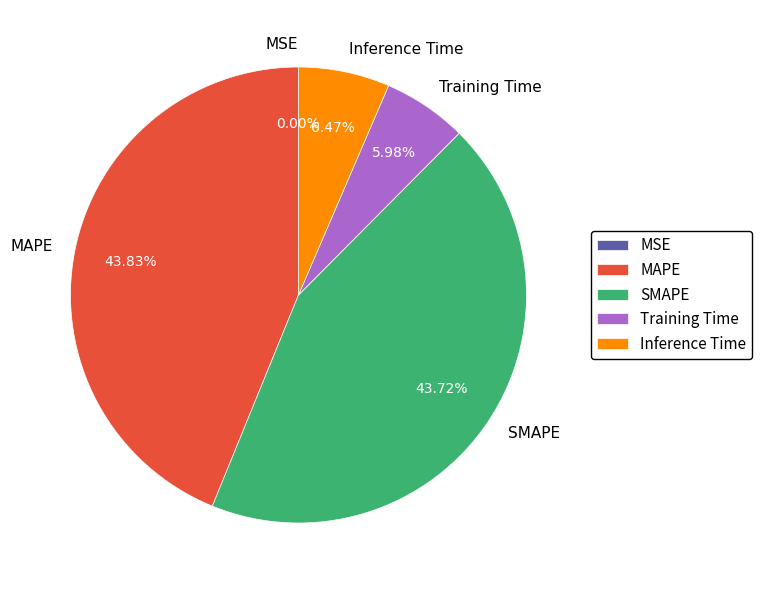

Is Training Time the majority of the pie?

No